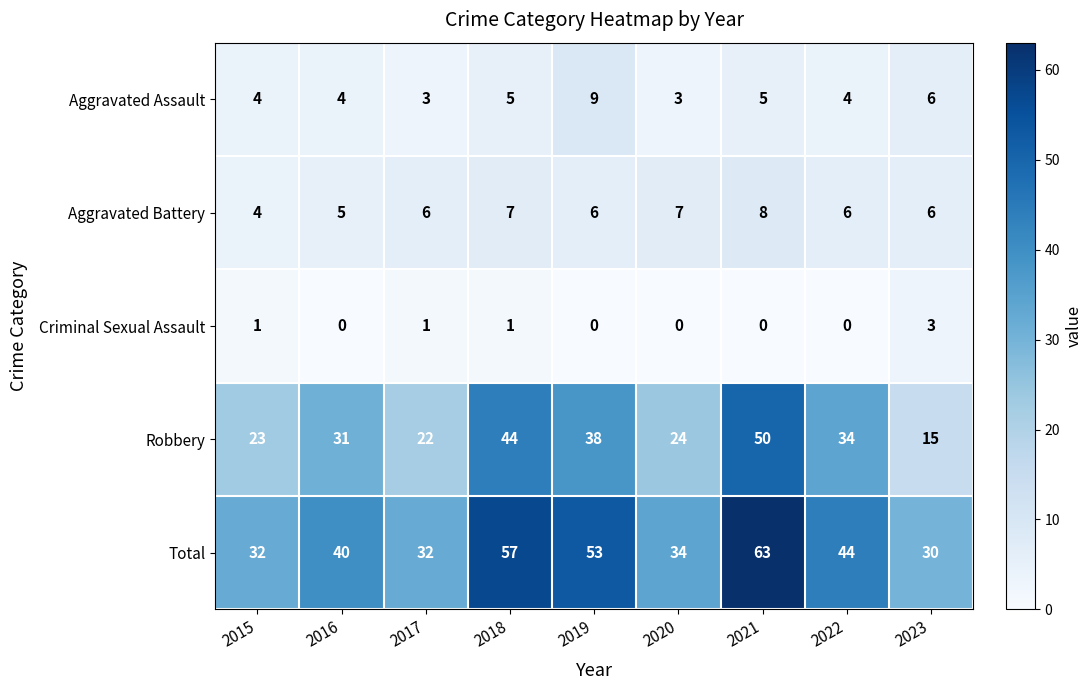

What is the approximate value of Robbery at 2021, to the nearest 10?

50